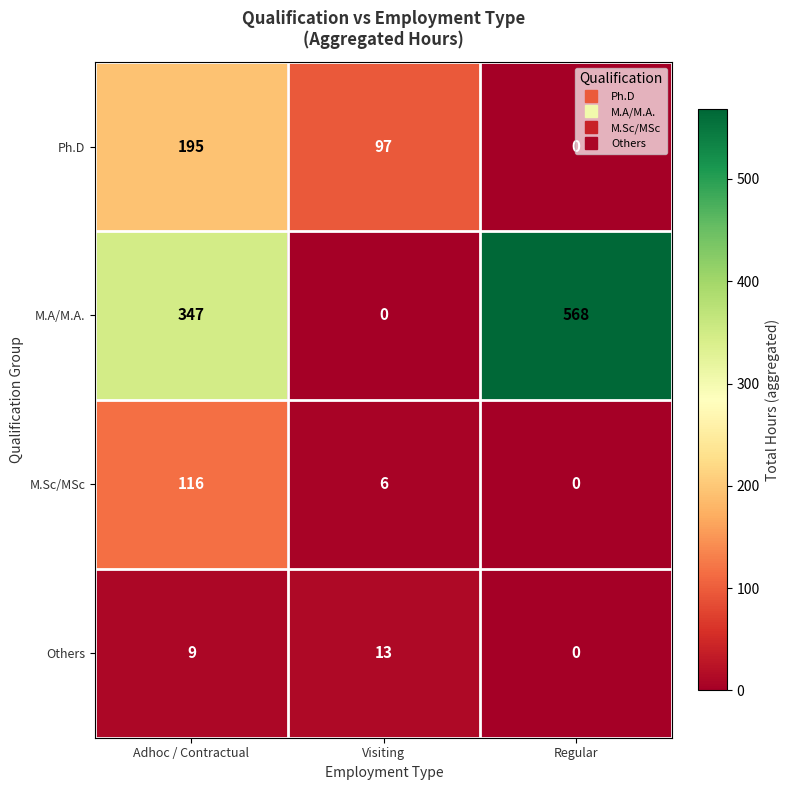

At how many categories does at least one series exceed 246?

2